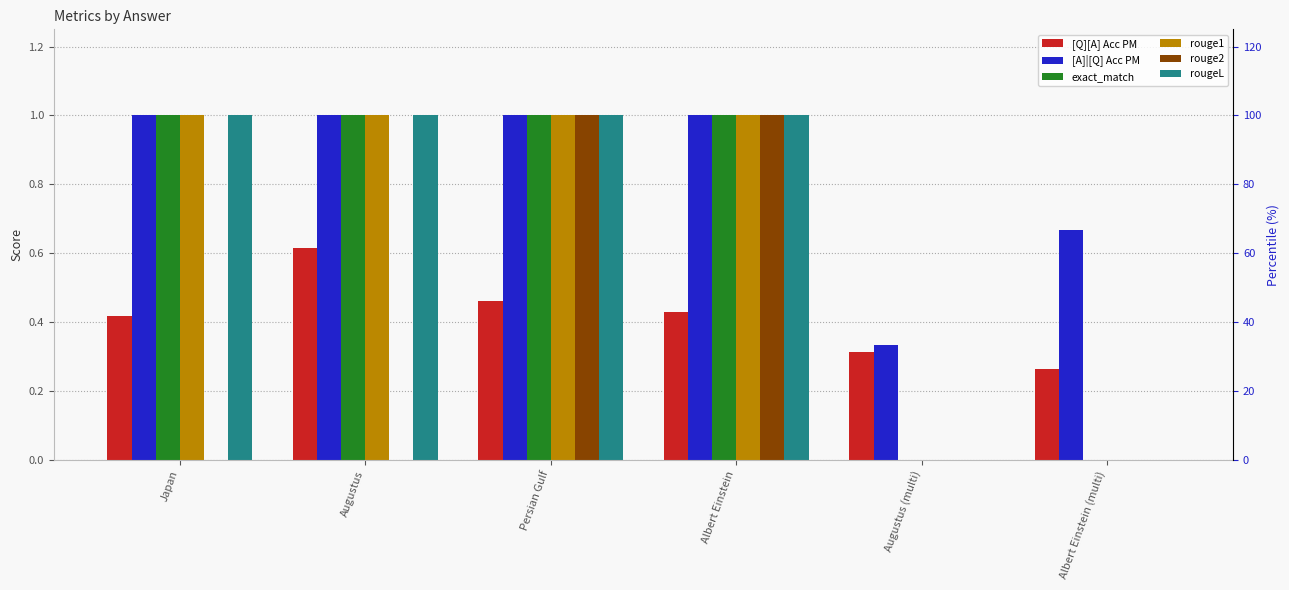

Reading left to right, extract all data points from this chart.

[Q][A] Acc PM: 0.4	0.6	0.5	0.4	0.3	0.3
[A]|[Q] Acc PM: 1.0	1.0	1.0	1.0	0.3	0.7
exact_match: 1.0	1.0	1.0	1.0	0.0	0.0
rouge1: 1.0	1.0	1.0	1.0	0.0	0.0
rouge2: 0.0	0.0	1.0	1.0	0.0	0.0
rougeL: 1.0	1.0	1.0	1.0	0.0	0.0